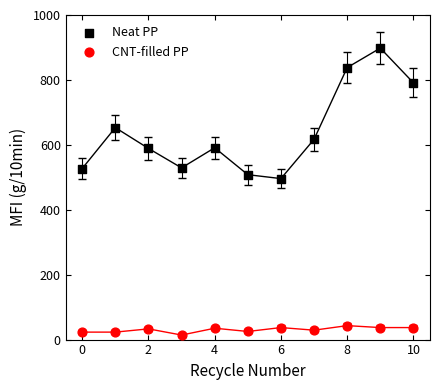

Which series contains the highest Y value?

Neat PP